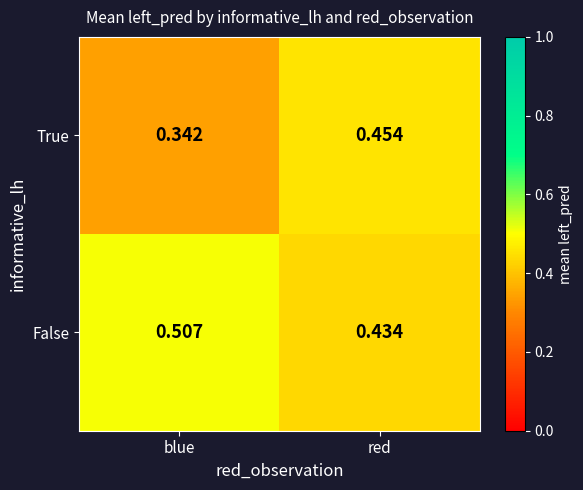

List the series in order of their peak value, highest first.

False, True